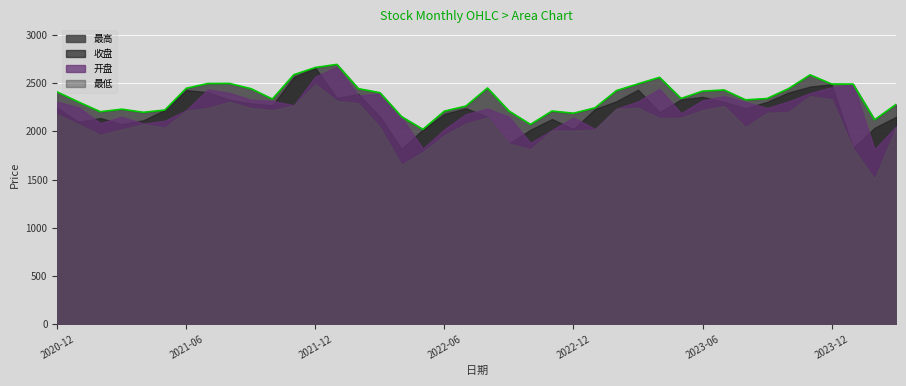

In 开盘, how many points are higher than both neighbors (excluding endpoints)?

9